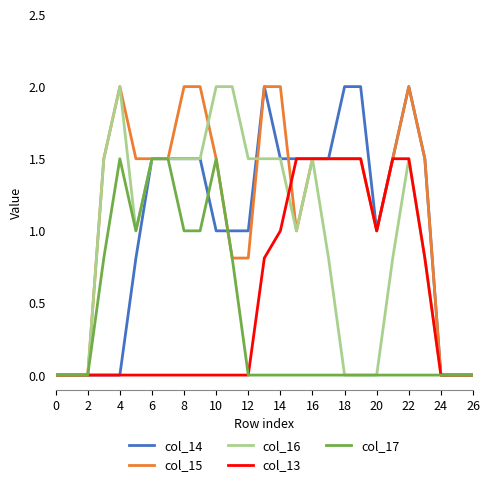

What is the maximum value shown in the chart?

2.0